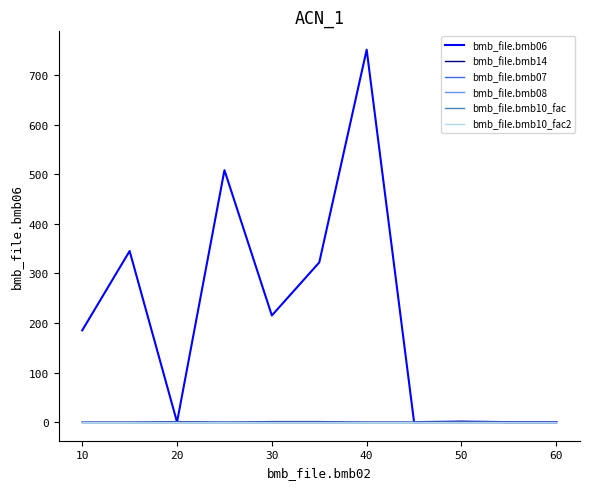

True or false: bmb_file.bmb10_fac2 and bmb_file.bmb07 intersect in this chart.

False